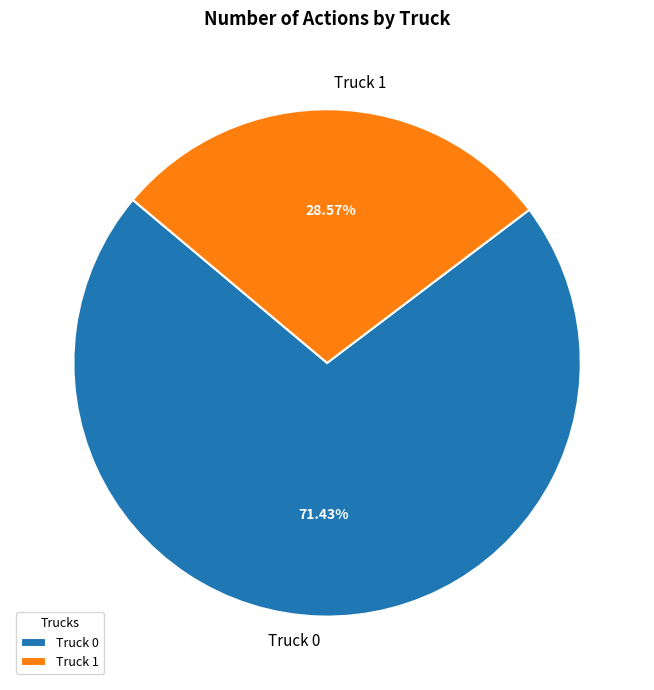

Which slice is the largest?

Truck 0